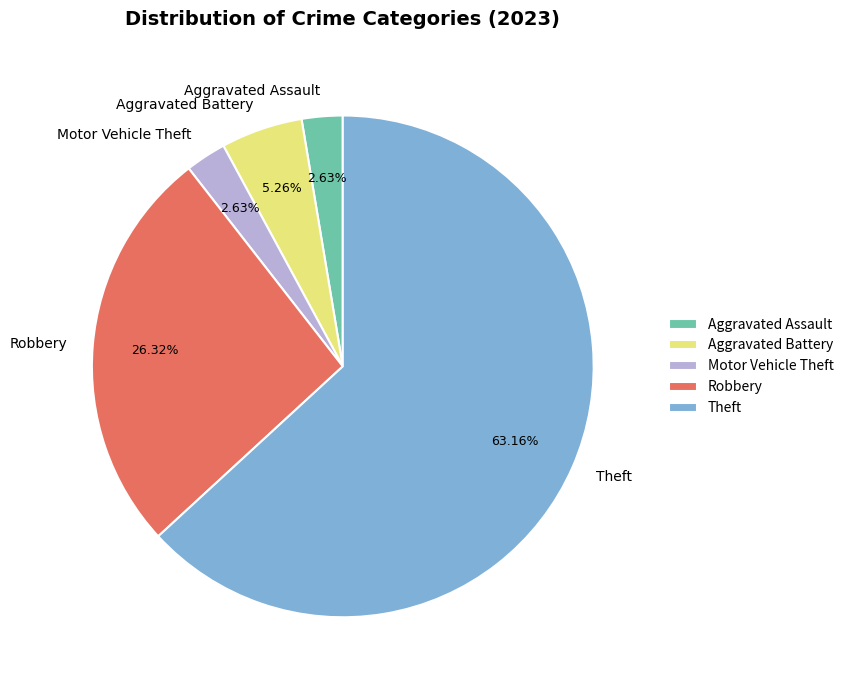

What is the ratio of the value at Robbery to the value at Theft?

0.4